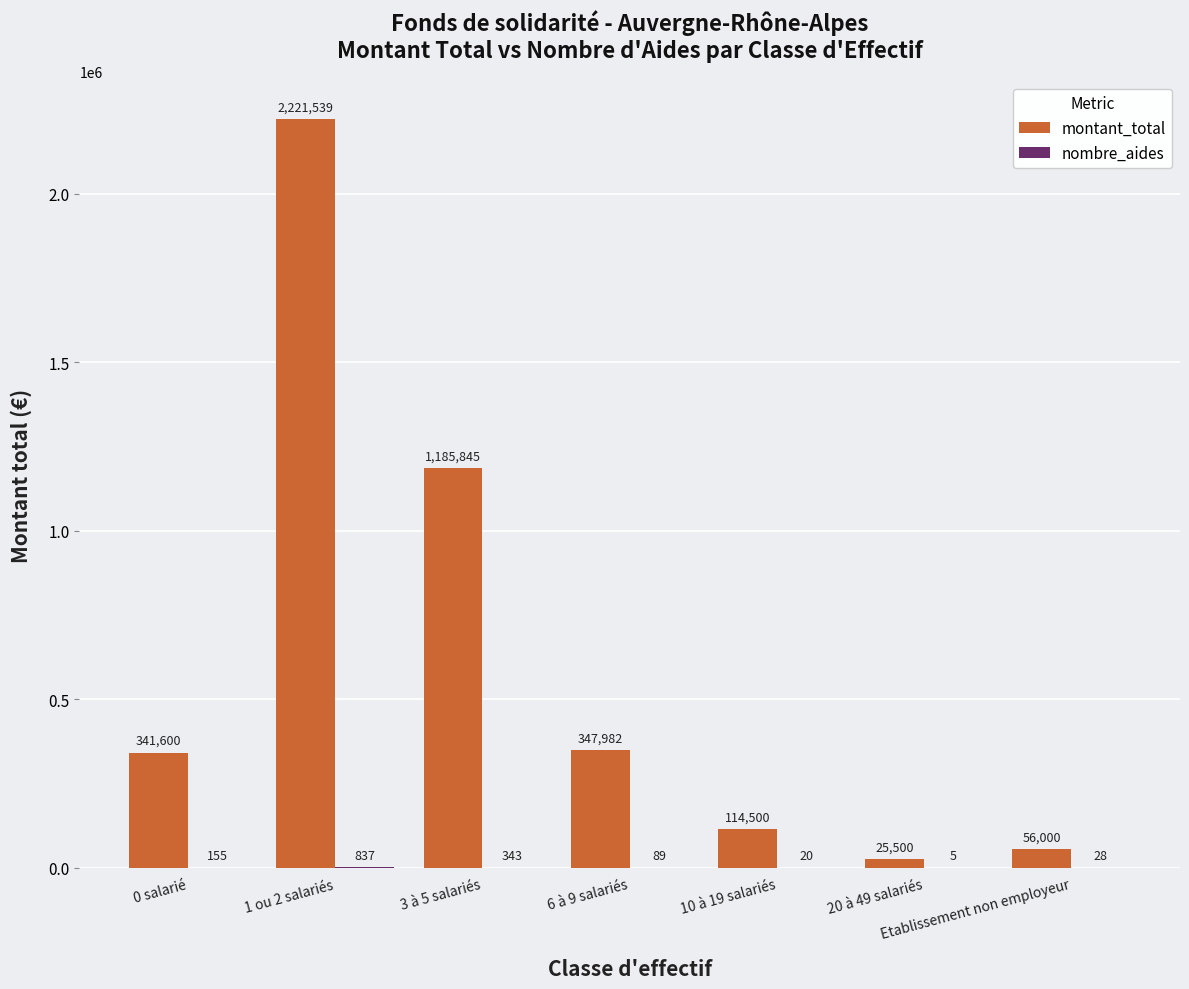

What is the greatest value displayed?

2221538.5